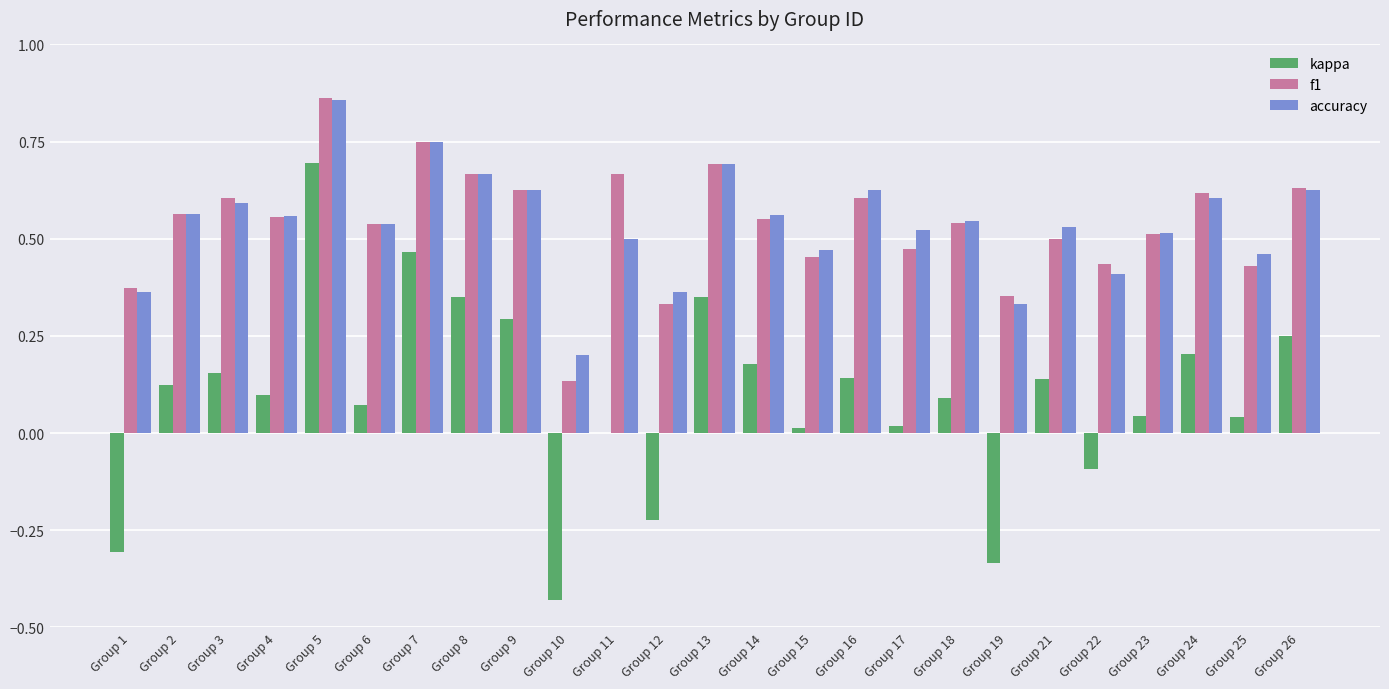

At which category does the chart reach its peak across all series?

Group 5